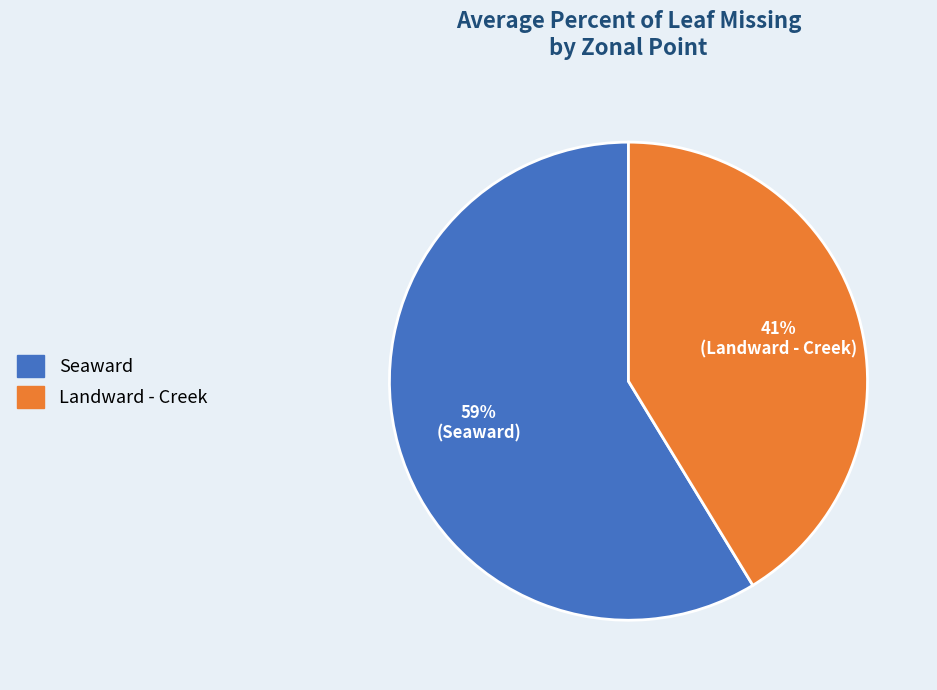

Which slice represents more than half of the pie?

Seaward